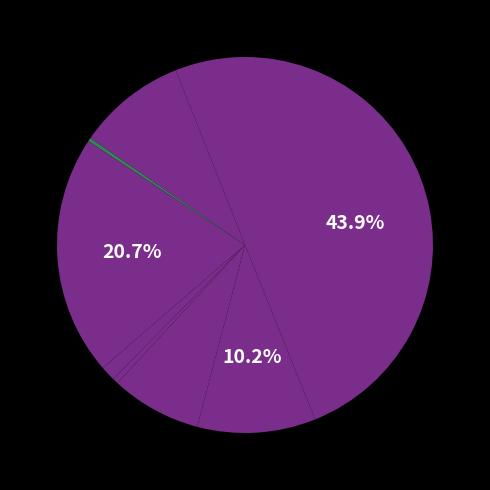

How many slices are in this pie chart?

9